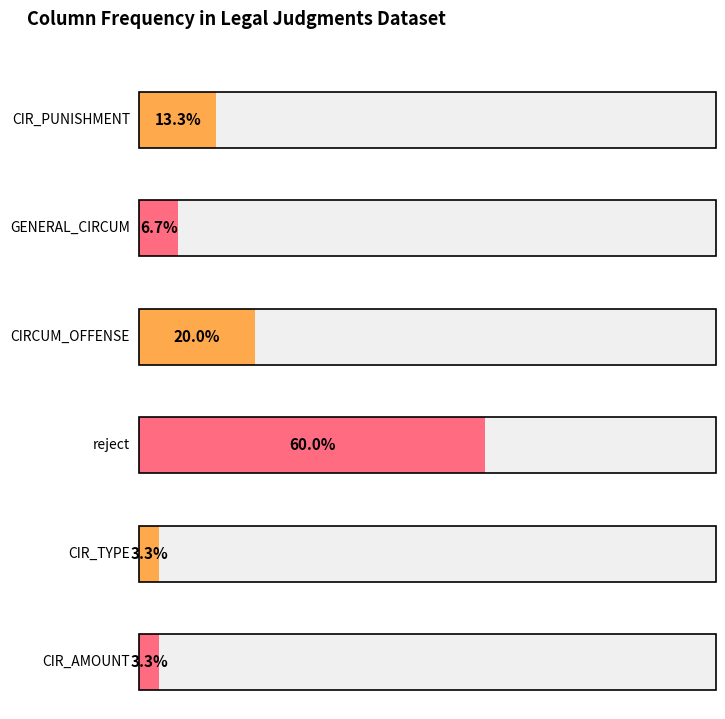

Which series changed the most between CIR_PUNISHMENT and CIR_TYPE?

reject